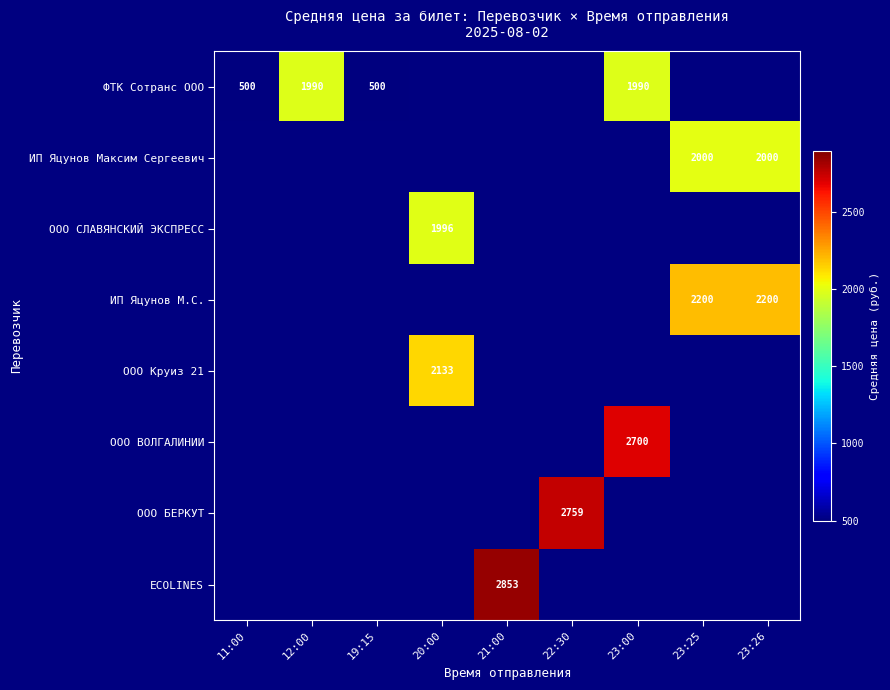

How many series are shown in this chart?

8